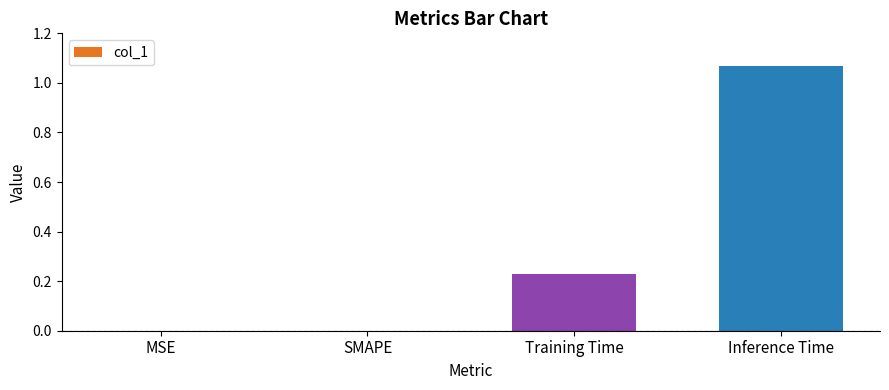

Are the bars horizontal?

No